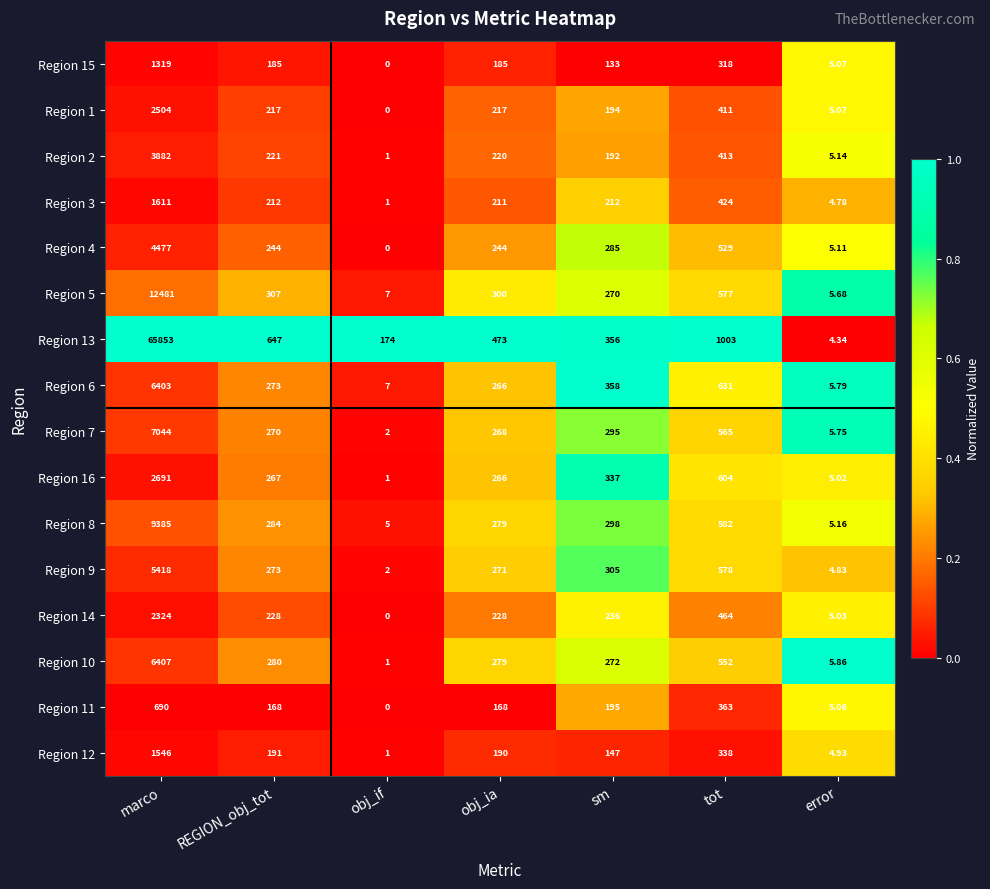

Rank the categories by Region 12 value from highest to lowest.

marco, tot, REGION_obj_tot, obj_ia, sm, error, obj_if